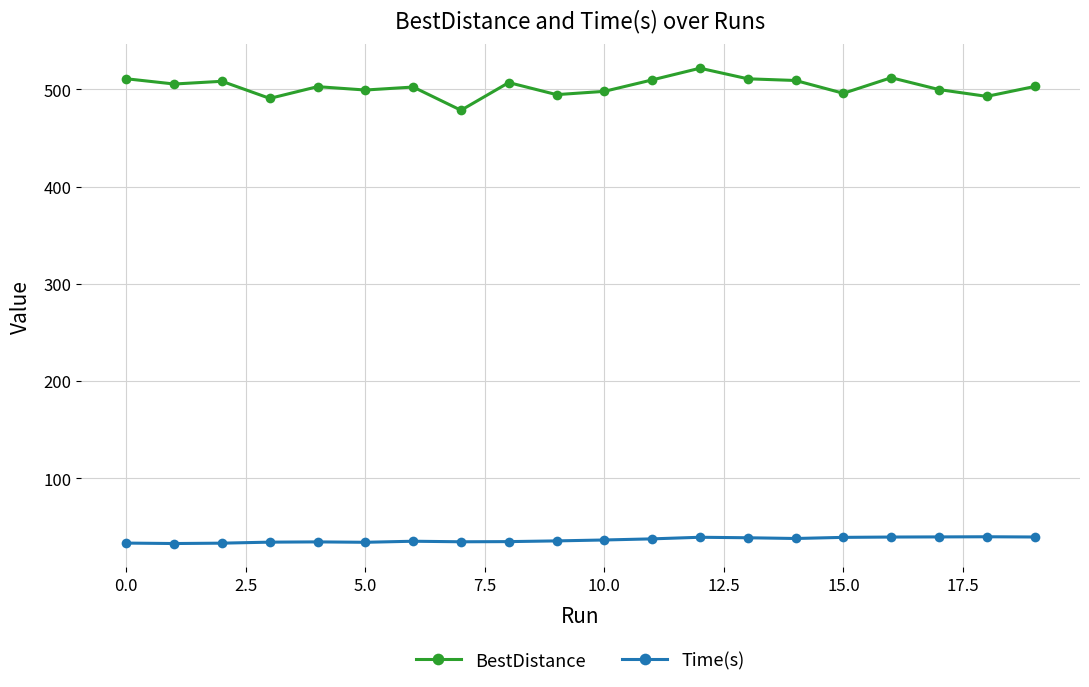

What is the difference between the maximum and minimum values in the Time(s) series?

7.0